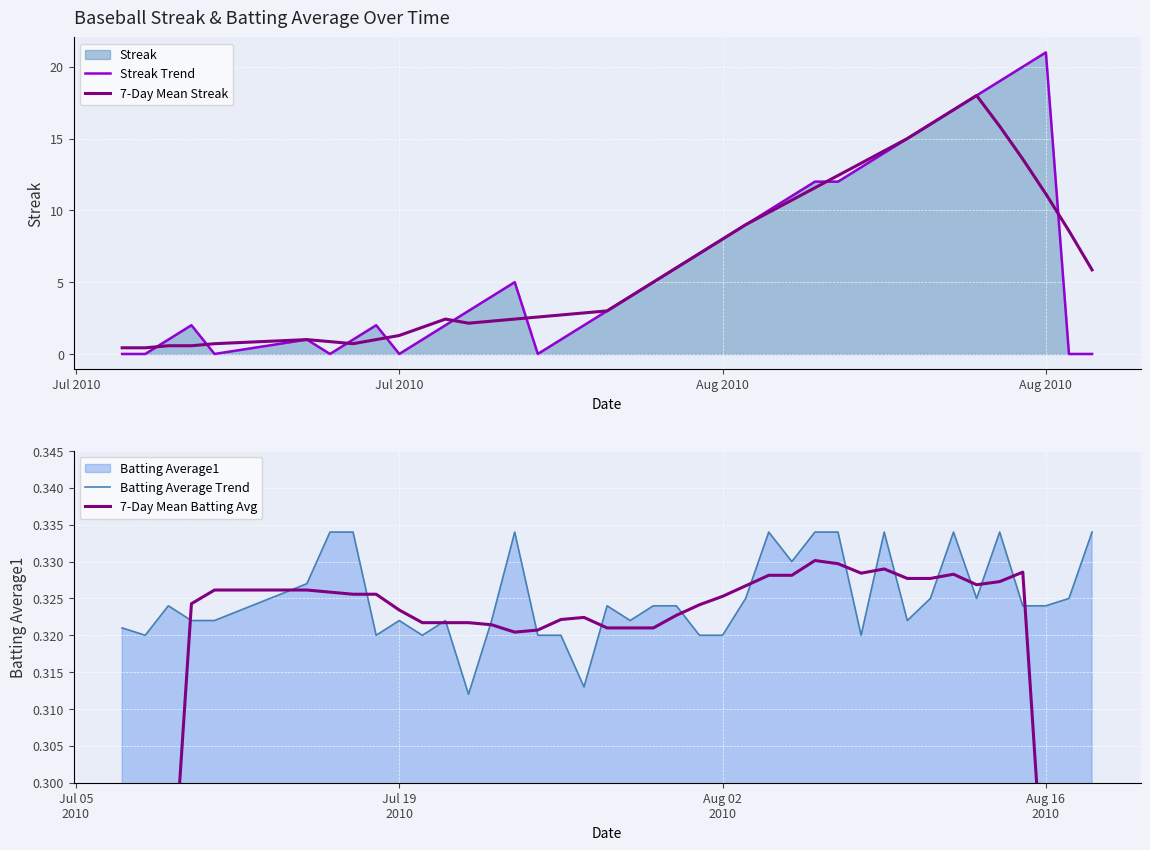

At how many categories does at least one series exceed 4?

21